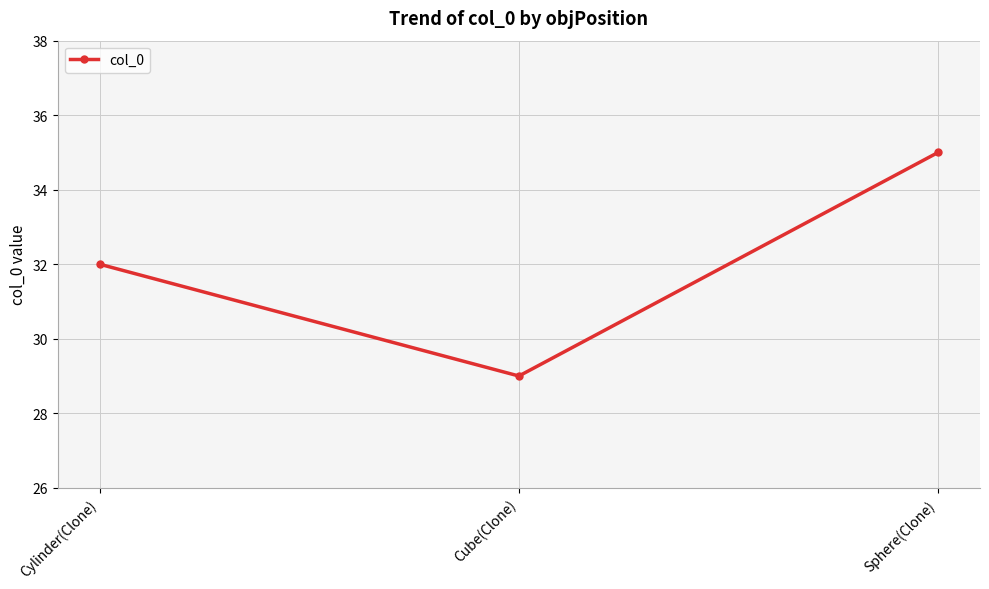

Which category has the lowest value across all series?

Cube(Clone)